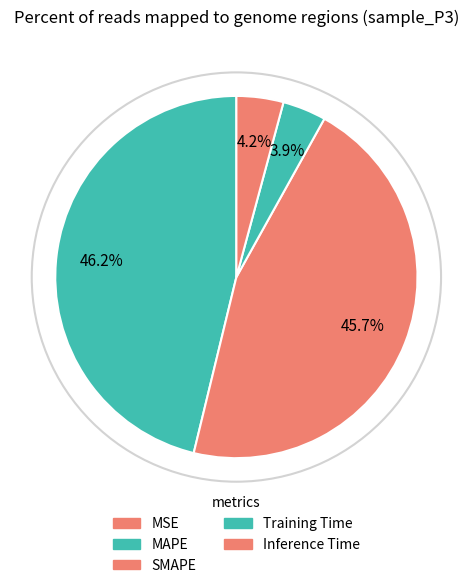

Rank the categories by value from lowest to highest.

MSE, Training Time, Inference Time, SMAPE, MAPE